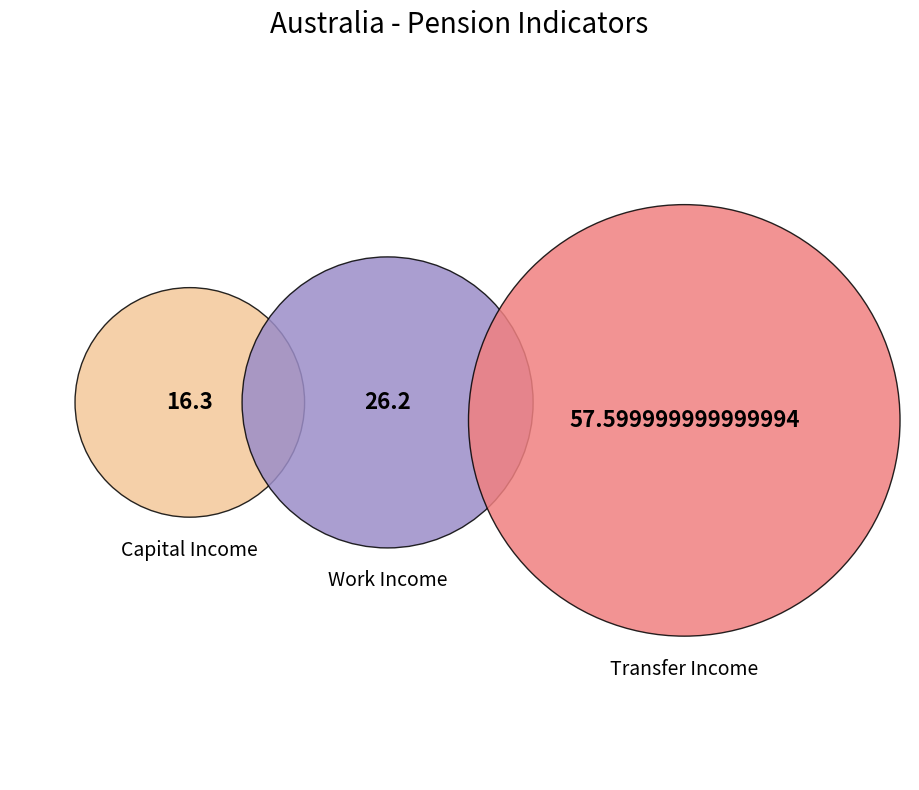

Between diff_future-current_retirement_age and income_work_share, which is larger?

income_work_share